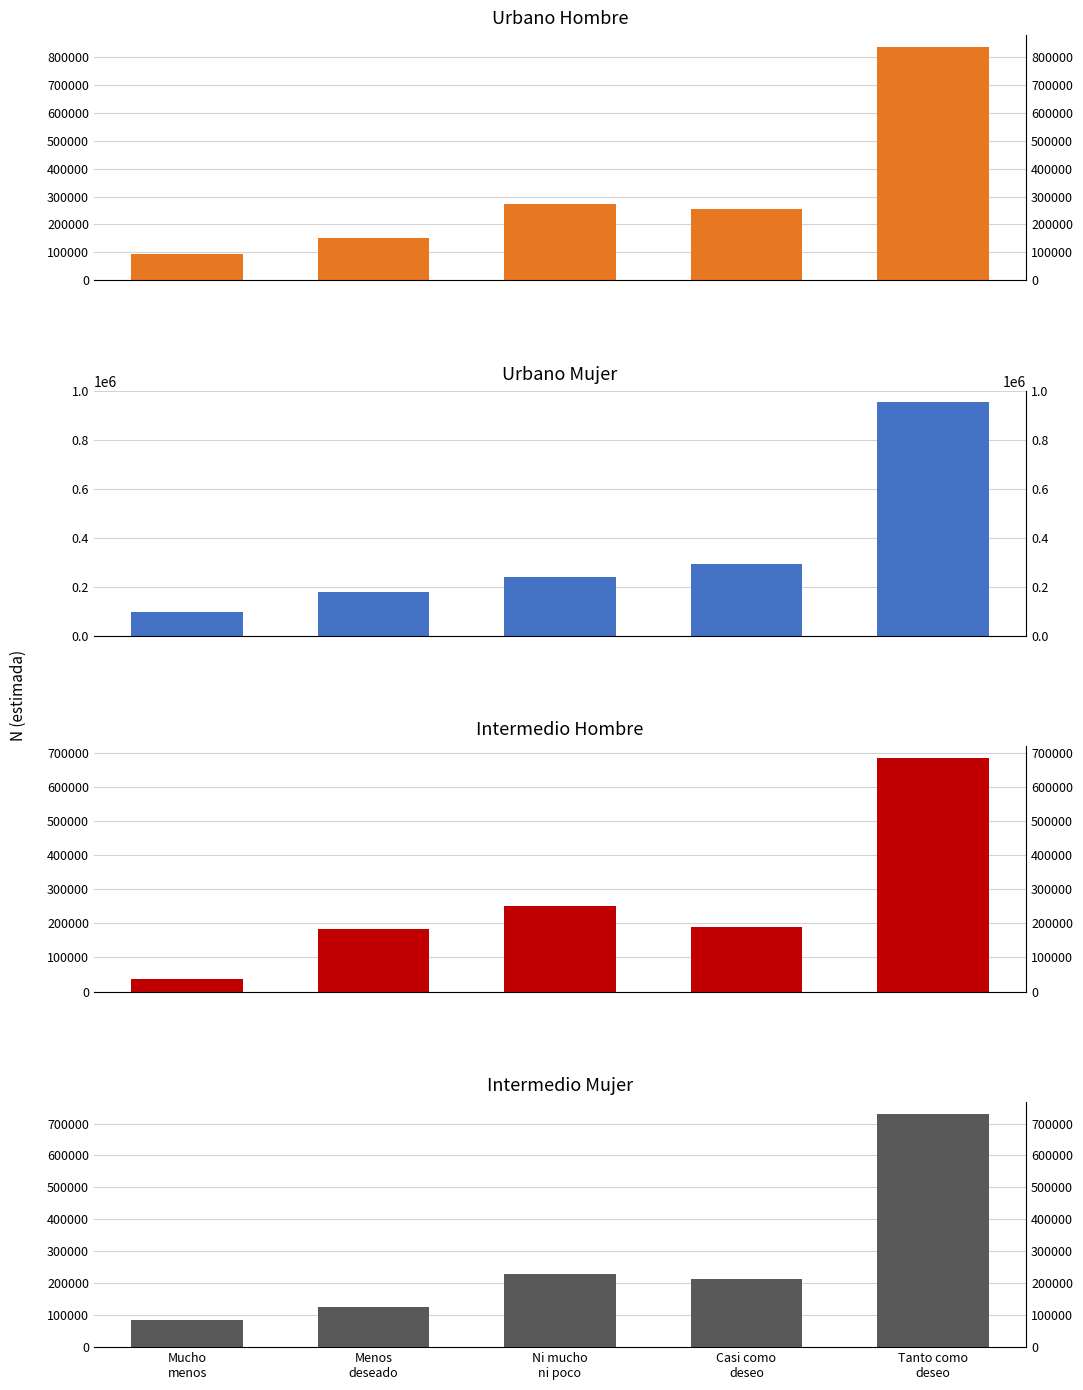

Are the bars horizontal?

No